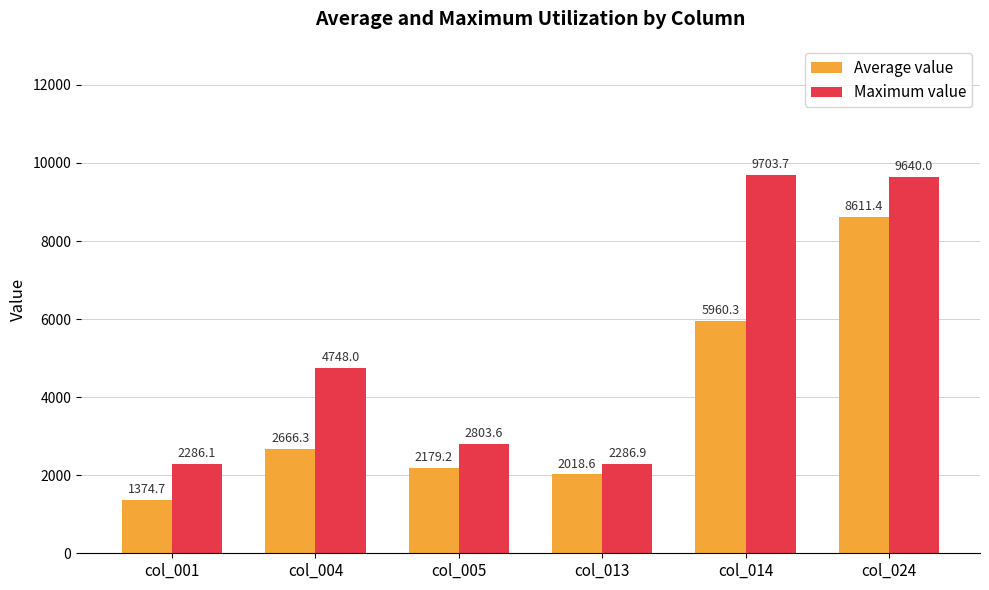

The Maximum value series shows 9640.0 at col_024. True or false?

True